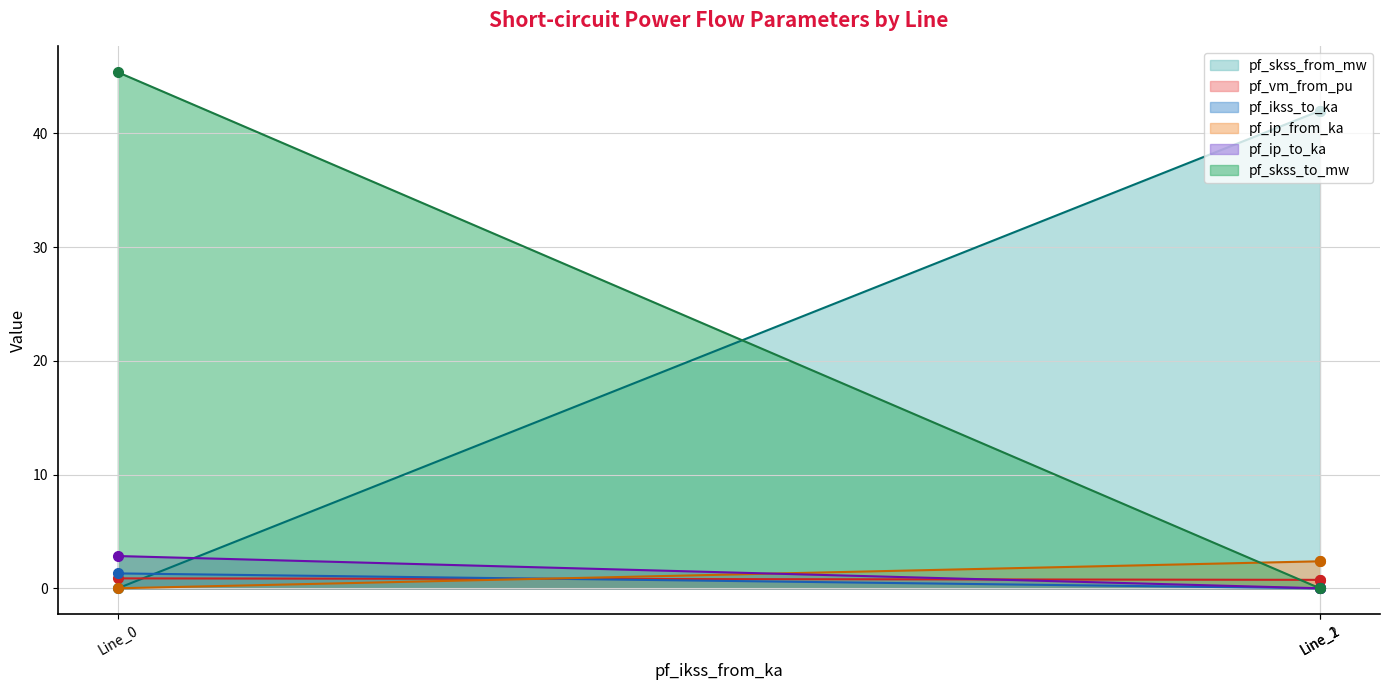

What is the maximum value for pf_ikss_to_ka?

1.3